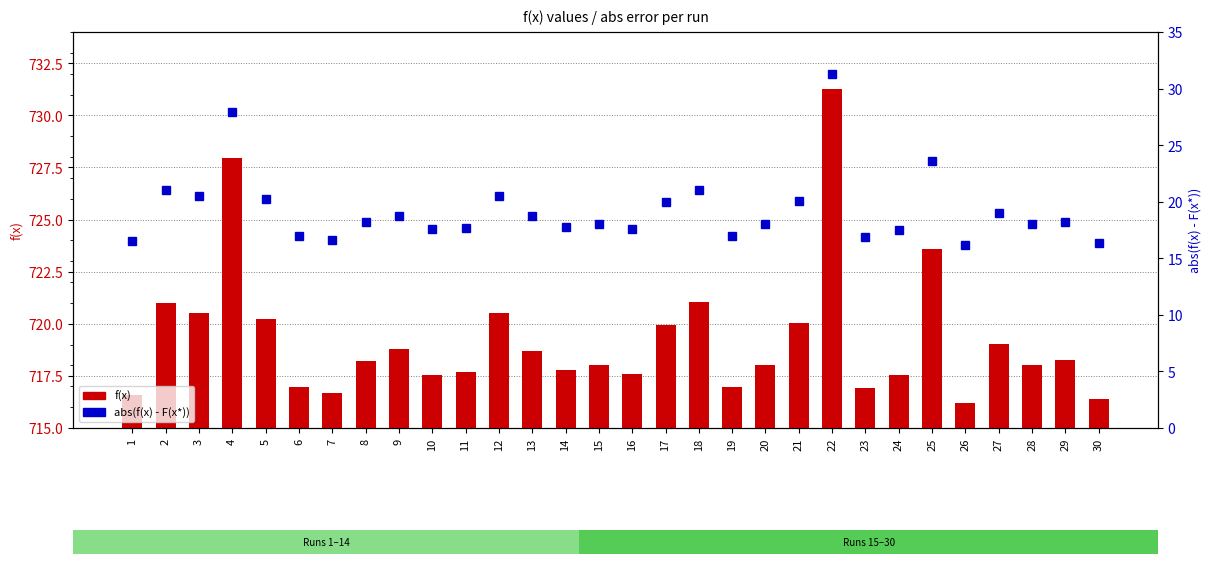

Are the bars horizontal?

No